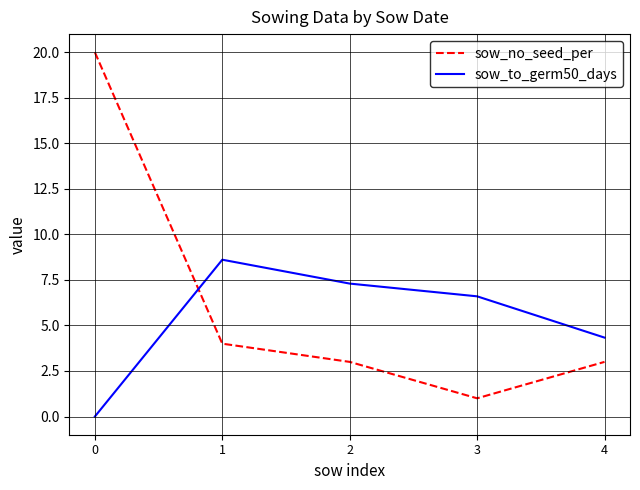

What is the lowest value of the sow_no_seed_per series?

1.0